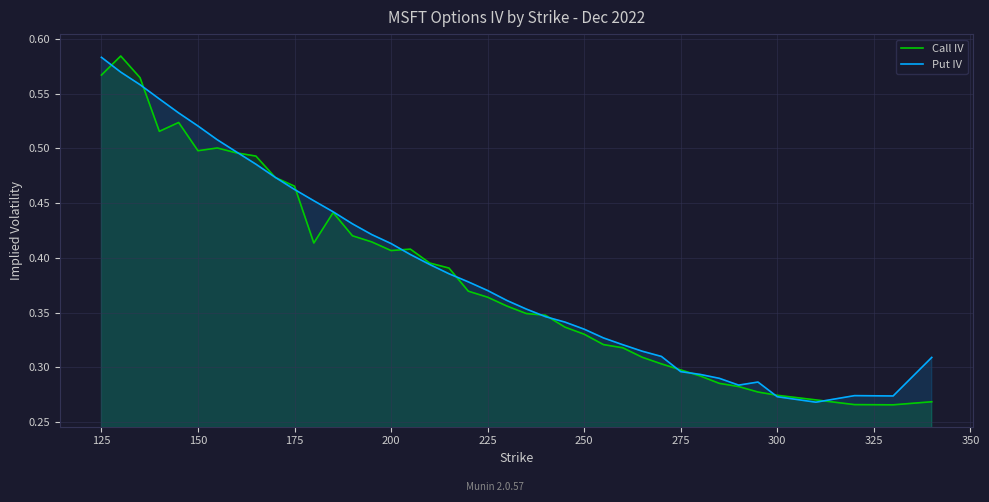

True or false: Call IV has a value of 0.9 at 125.

False